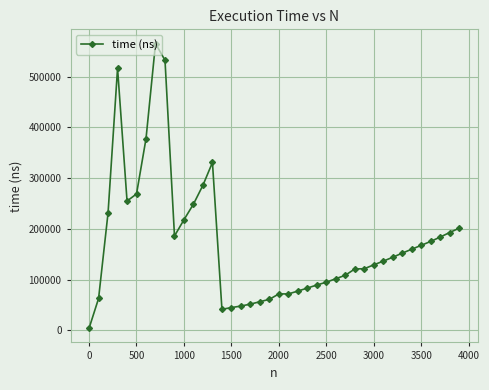

True or false: there are more than 2 points higher than both neighbors.

True